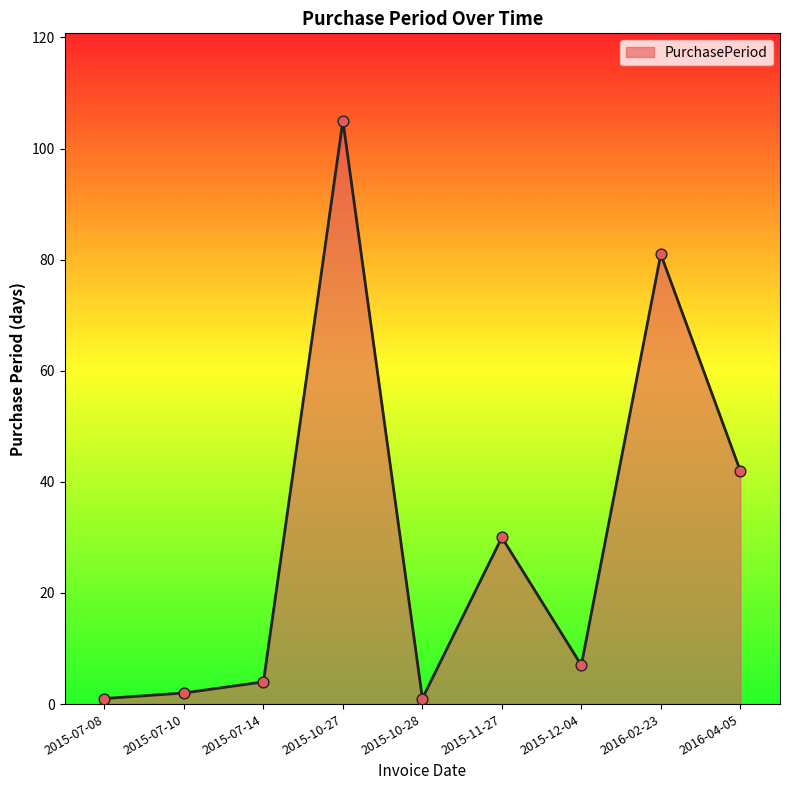

What is the change in value from 2015-07-08 to 2016-04-05?

+41